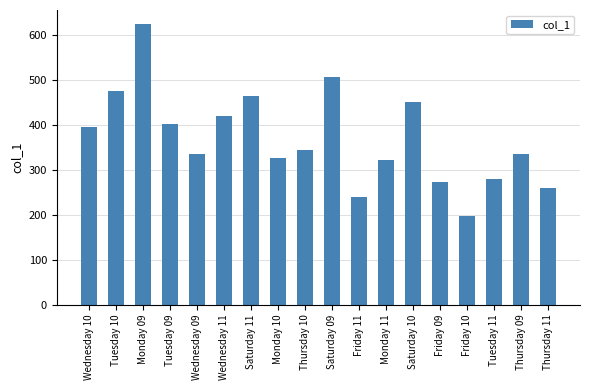

The chart shows a value of 645.9 at Tuesday 09. True or false?

False